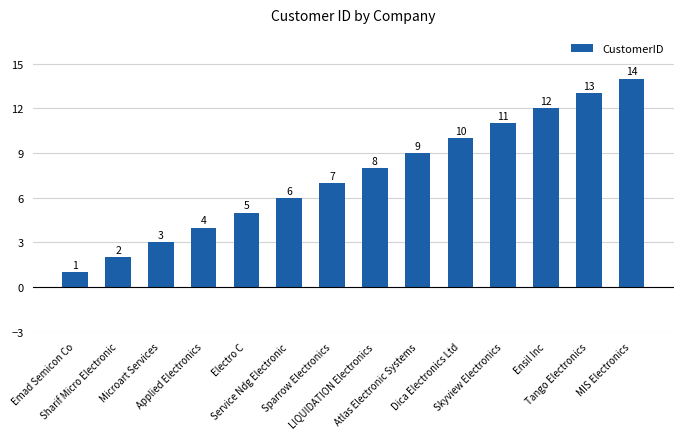

How many values are below 8?

7